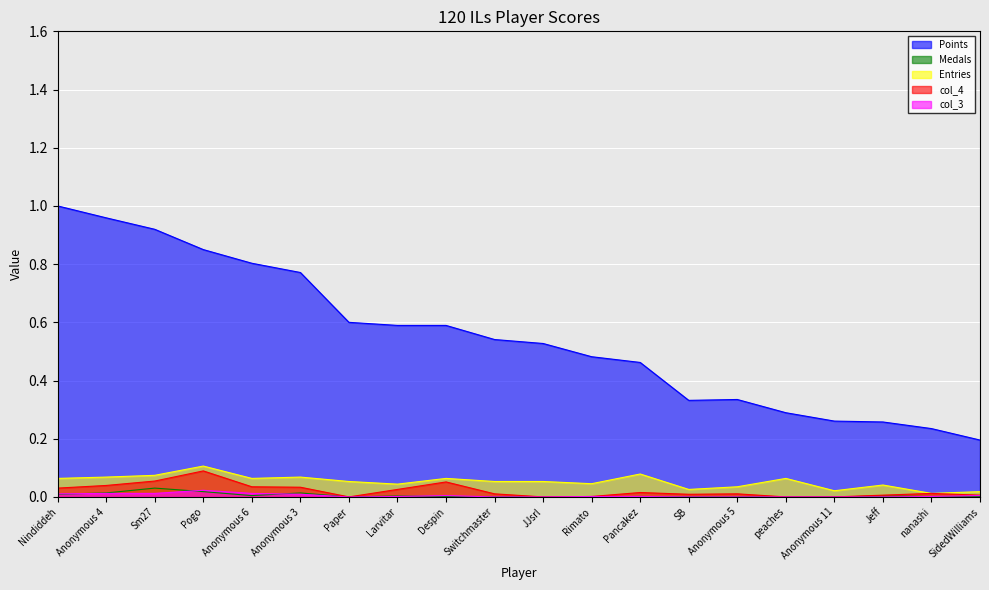

True or false: col_3 and Points cross at least once.

False